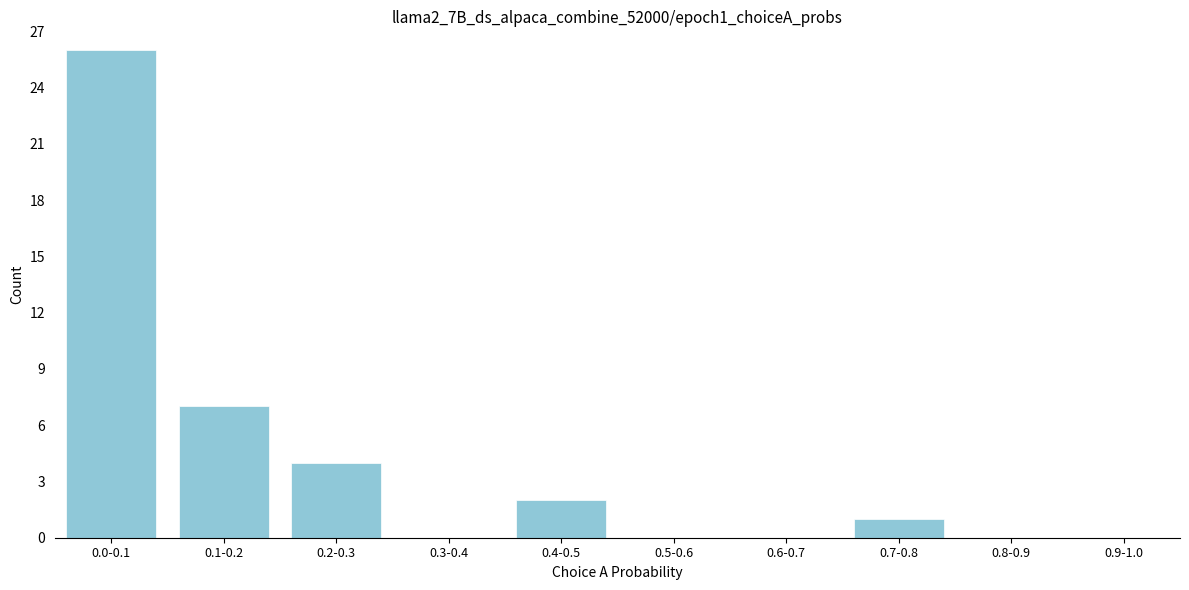

Reading left to right, extract all data points from this chart.

0.0-0.1=26	0.1-0.2=7	0.2-0.3=4	0.3-0.4=0	0.4-0.5=2	0.5-0.6=0	0.6-0.7=0	0.7-0.8=1	0.8-0.9=0	0.9-1.0=0